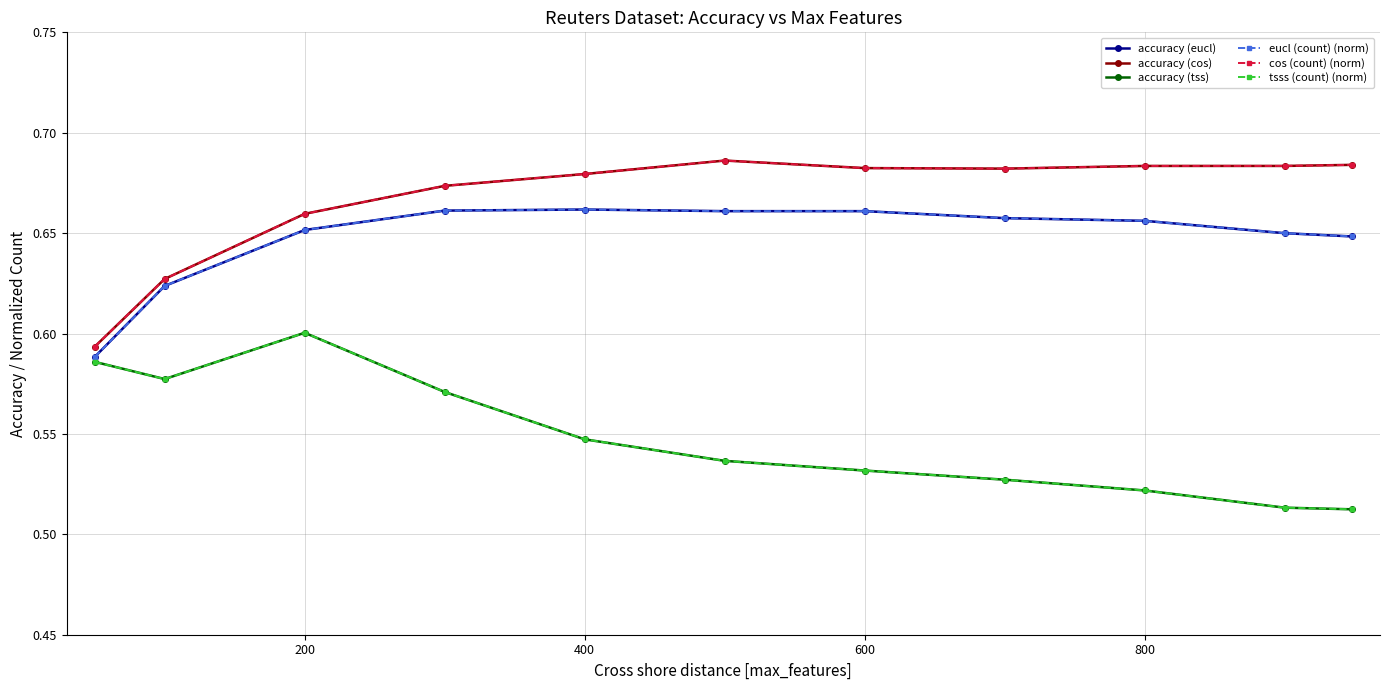

Count the cos (count) (norm) values in the range 0 to 1.

11